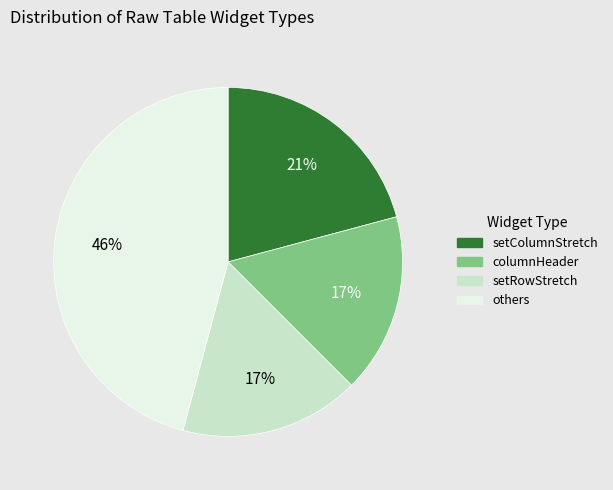

Combined, do others and columnHeader account for over 50%?

Yes